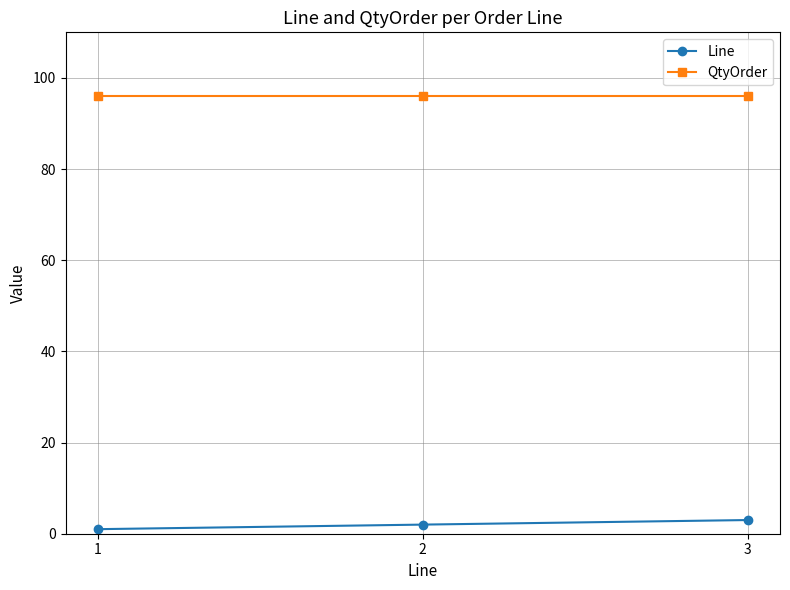

The Line series shows 1 at 1. True or false?

True